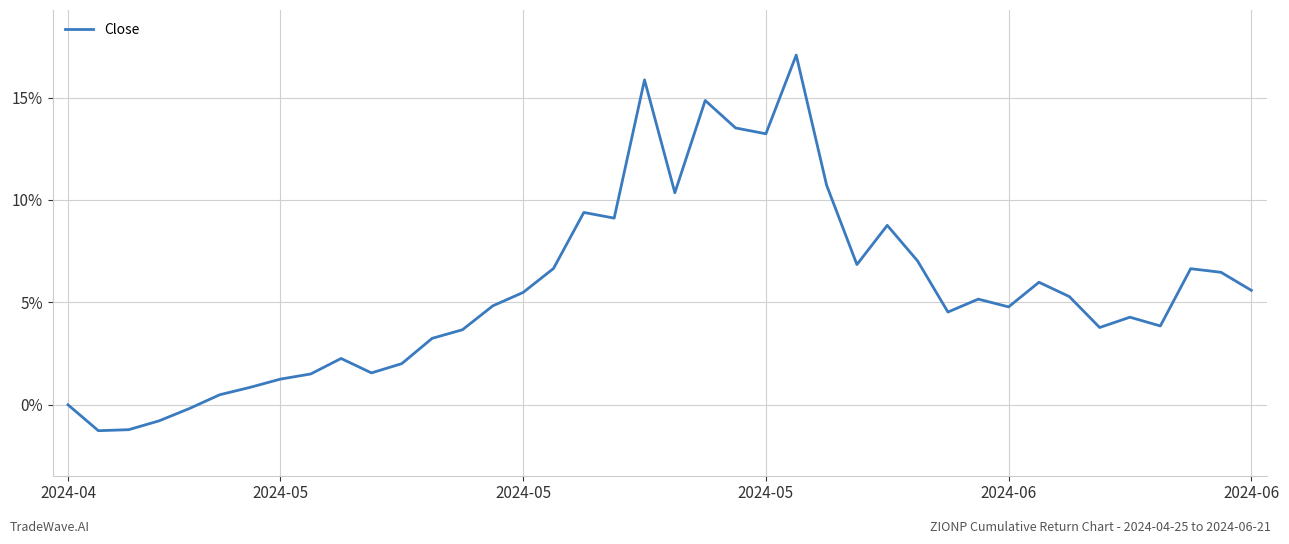

What is the difference between the maximum and minimum values?

18.3